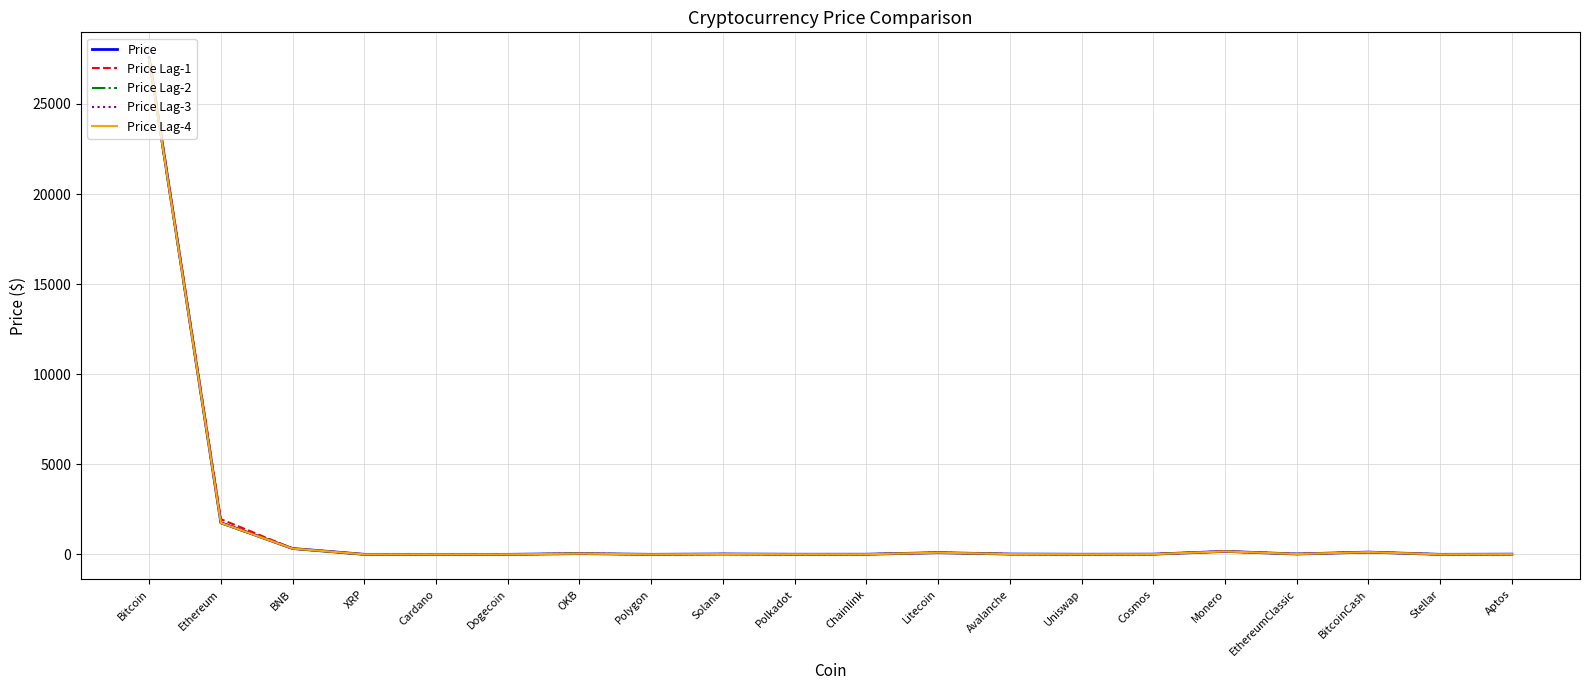

At which label does Price Lag-1 reach its peak?

Bitcoin